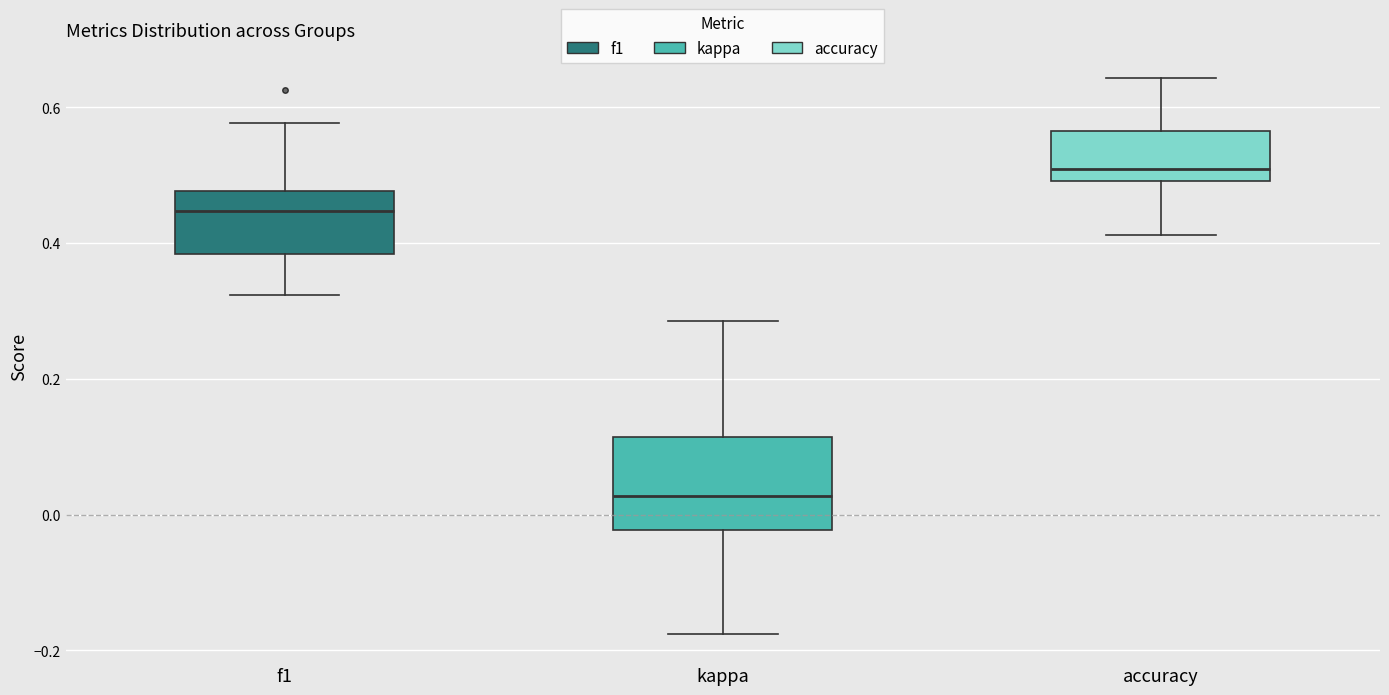

Which box's median line is the lowest?

kappa